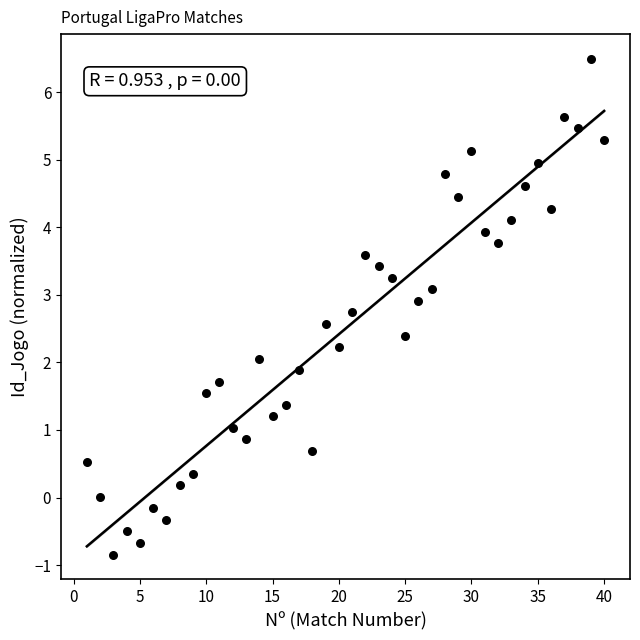

What is the range of Y values (max minus min)?

7.3